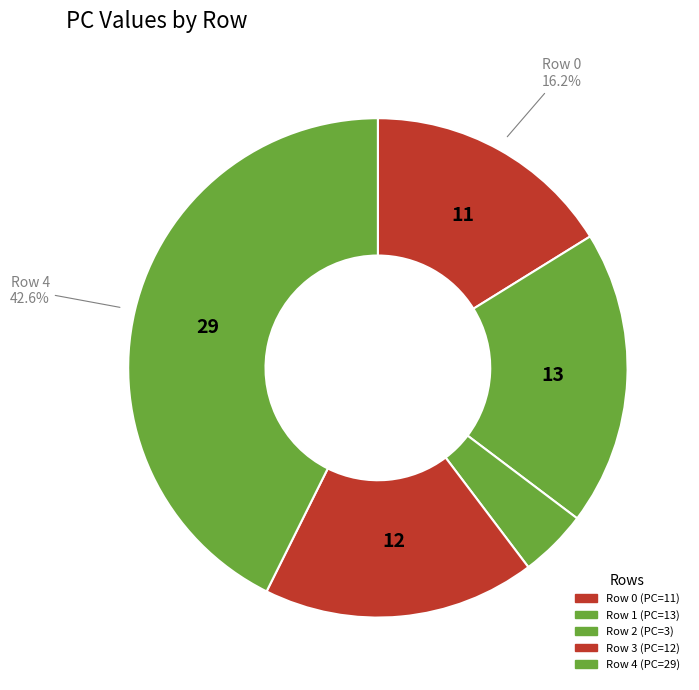

Count the number of slices in the pie.

5